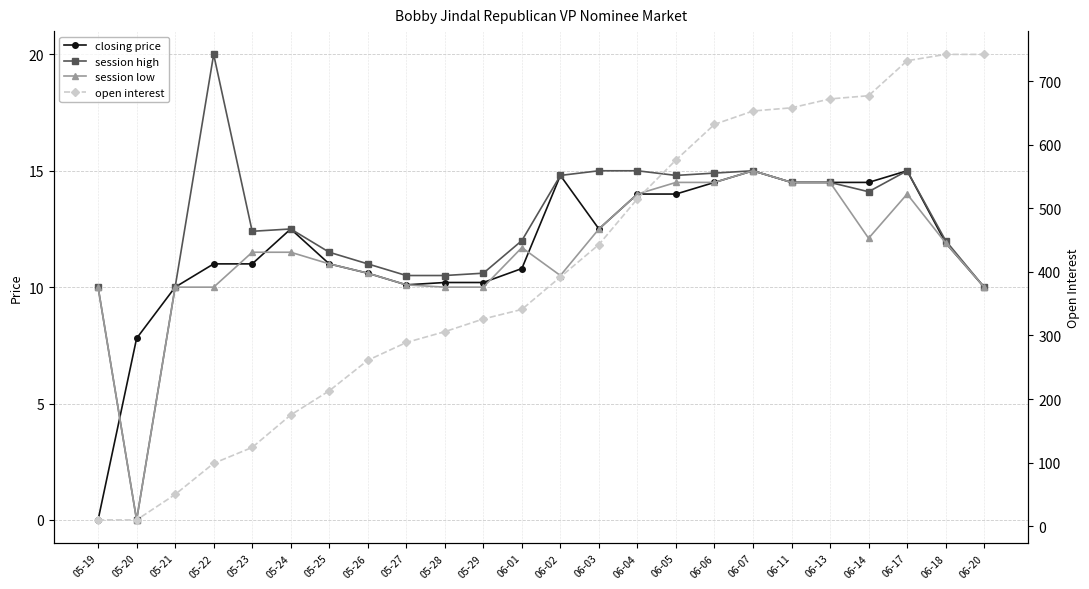

Reading left to right, extract all data points from this chart.

closing price: 05-19=0.0	05-20=7.8	05-21=10.0	05-22=11.0	05-23=11.0	05-24=12.5	05-25=11.0	05-26=10.6	05-27=10.1	05-28=10.2	05-29=10.2	06-01=10.8	06-02=14.8	06-03=12.5	06-04=14.0	06-05=14.0	06-06=14.5	06-07=15.0	06-11=14.5	06-13=14.5	06-14=14.5	06-17=15.0	06-18=11.9	06-20=10.0
session high: 05-19=10.0	05-20=0.0	05-21=10.0	05-22=20.0	05-23=12.4	05-24=12.5	05-25=11.5	05-26=11.0	05-27=10.5	05-28=10.5	05-29=10.6	06-01=12.0	06-02=14.8	06-03=15.0	06-04=15.0	06-05=14.8	06-06=14.9	06-07=15.0	06-11=14.5	06-13=14.5	06-14=14.1	06-17=15.0	06-18=12.0	06-20=10.0
session low: 05-19=10.0	05-20=0.0	05-21=10.0	05-22=10.0	05-23=11.5	05-24=11.5	05-25=11.0	05-26=10.6	05-27=10.1	05-28=10.0	05-29=10.0	06-01=11.7	06-02=10.5	06-03=12.5	06-04=14.0	06-05=14.5	06-06=14.5	06-07=15.0	06-11=14.5	06-13=14.5	06-14=12.1	06-17=14.0	06-18=11.9	06-20=10.0
open interest: 05-19=10.0	05-20=10.0	05-21=50.0	05-22=99.0	05-23=124.0	05-24=175.0	05-25=213.0	05-26=261.0	05-27=289.0	05-28=306.0	05-29=326.0	06-01=341.0	06-02=392.0	06-03=443.0	06-04=515.0	06-05=576.0	06-06=632.0	06-07=653.0	06-11=658.0	06-13=672.0	06-14=677.0	06-17=732.0	06-18=742.0	06-20=742.0